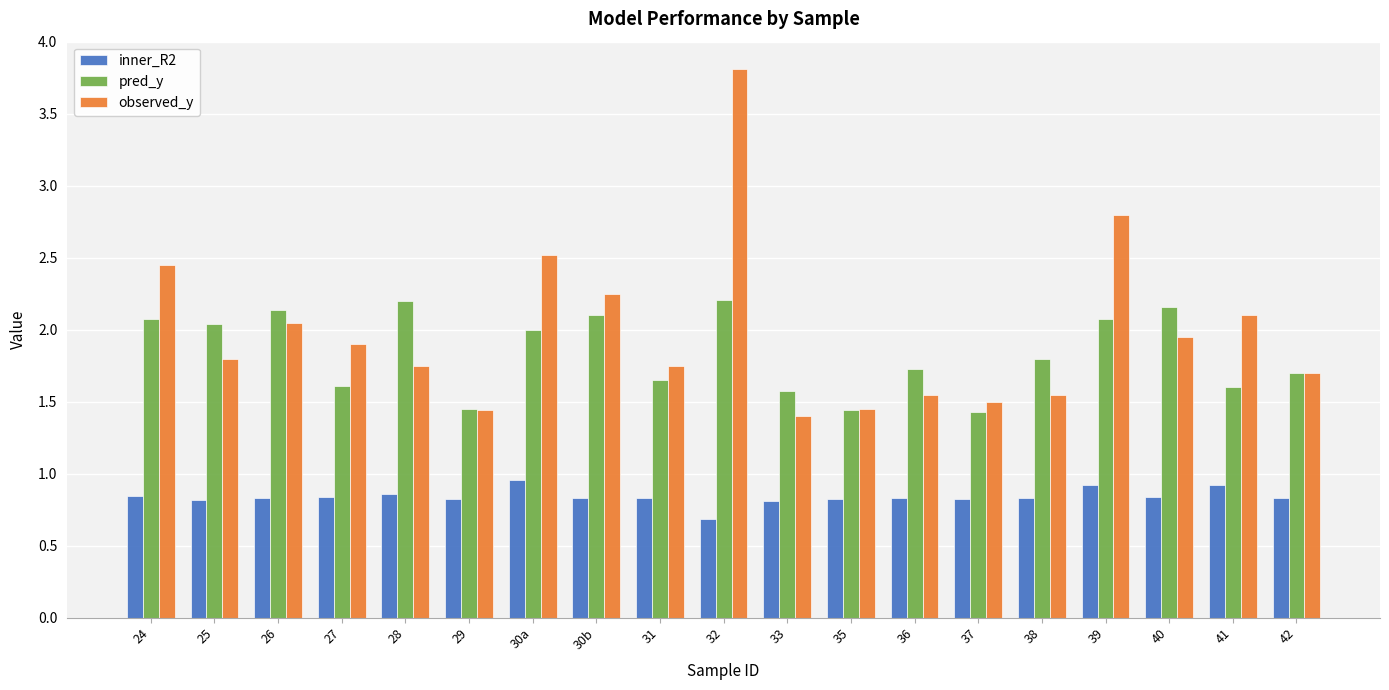

What is the difference between the maximum and minimum values in the observed_y series?

2.4